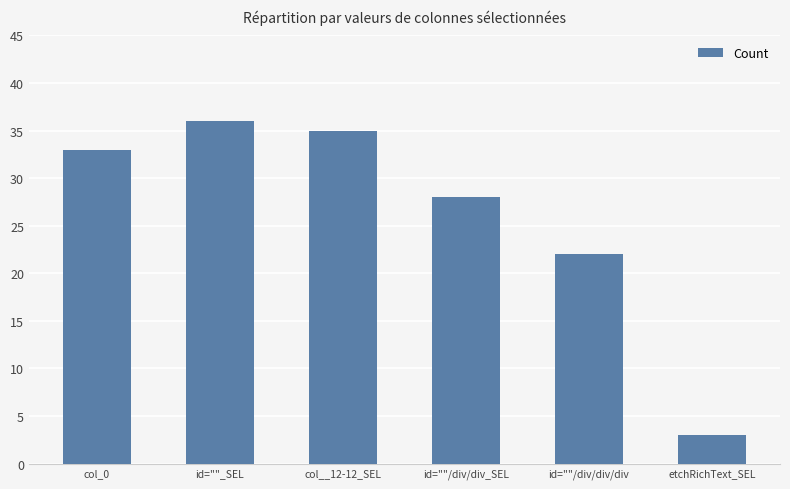

Count the number of categories in the chart.

6